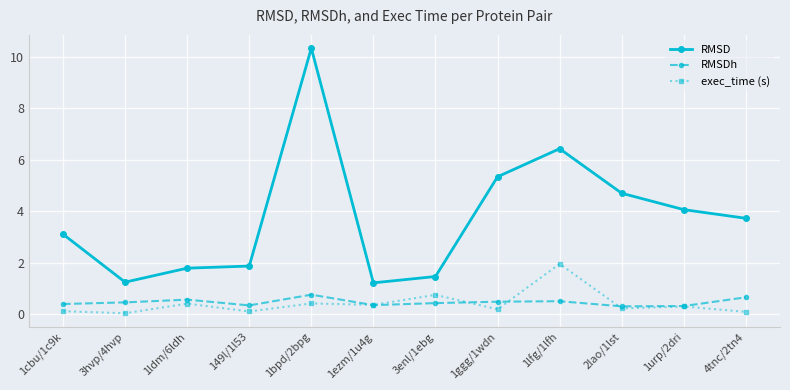

True or false: RMSD has a value of 14.3 at 1bpd/2bpg.

False